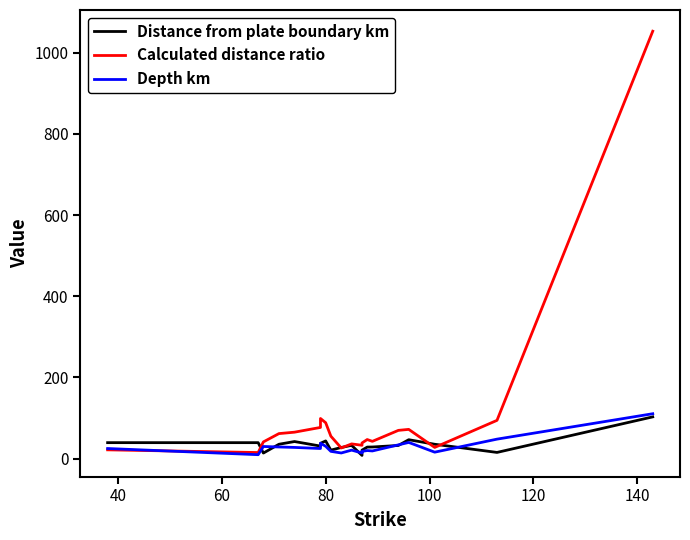

What is the difference between the Depth km values at 80 and 100?

1.1